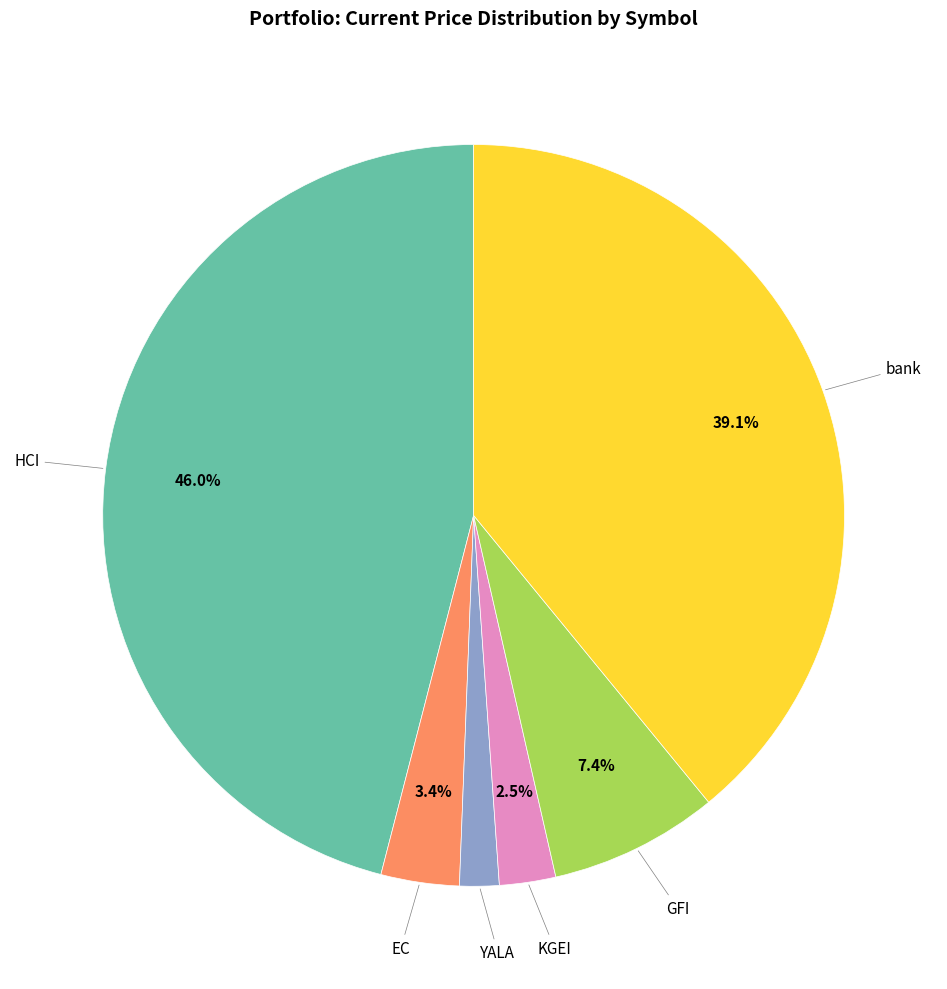

Is there any slice that represents more than half of the pie?

No